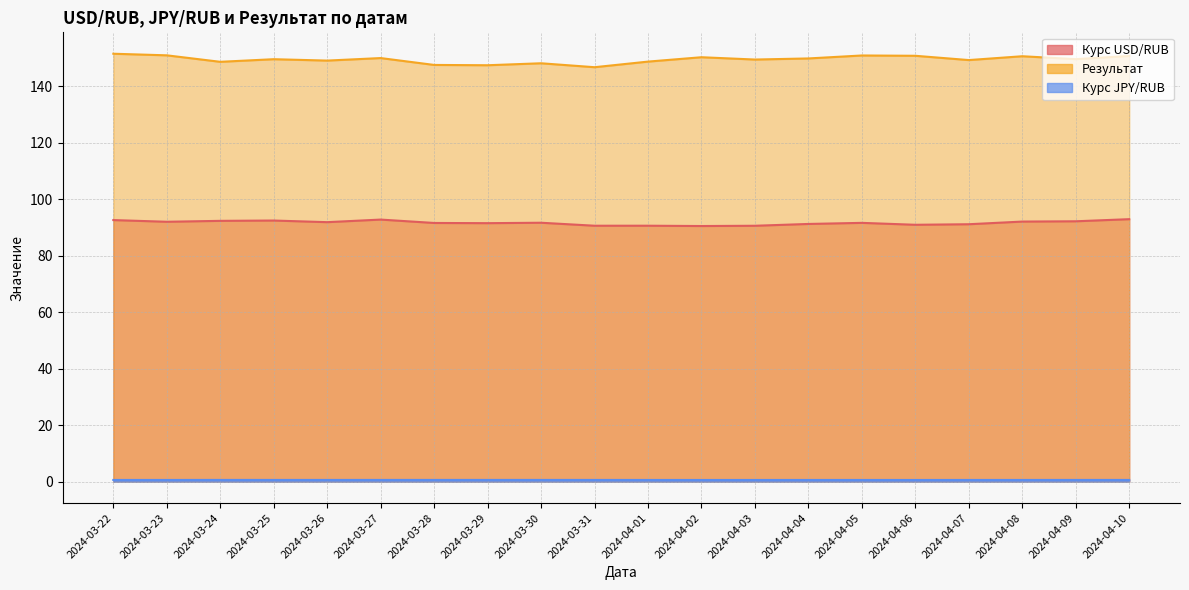

How many series are shown in this chart?

3